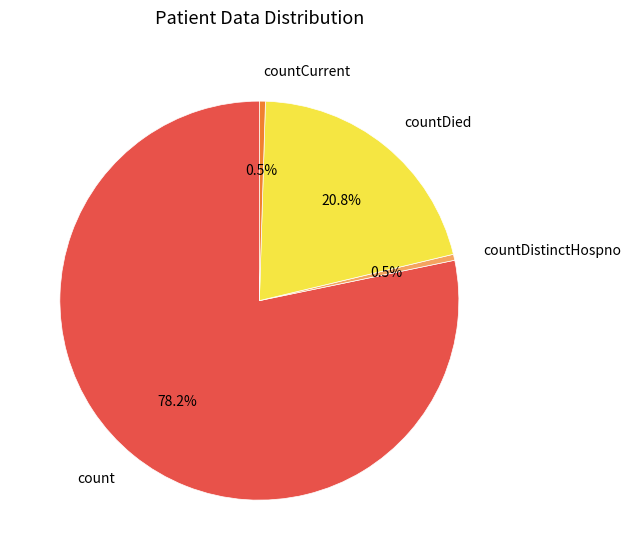

How many slices are in this pie chart?

4